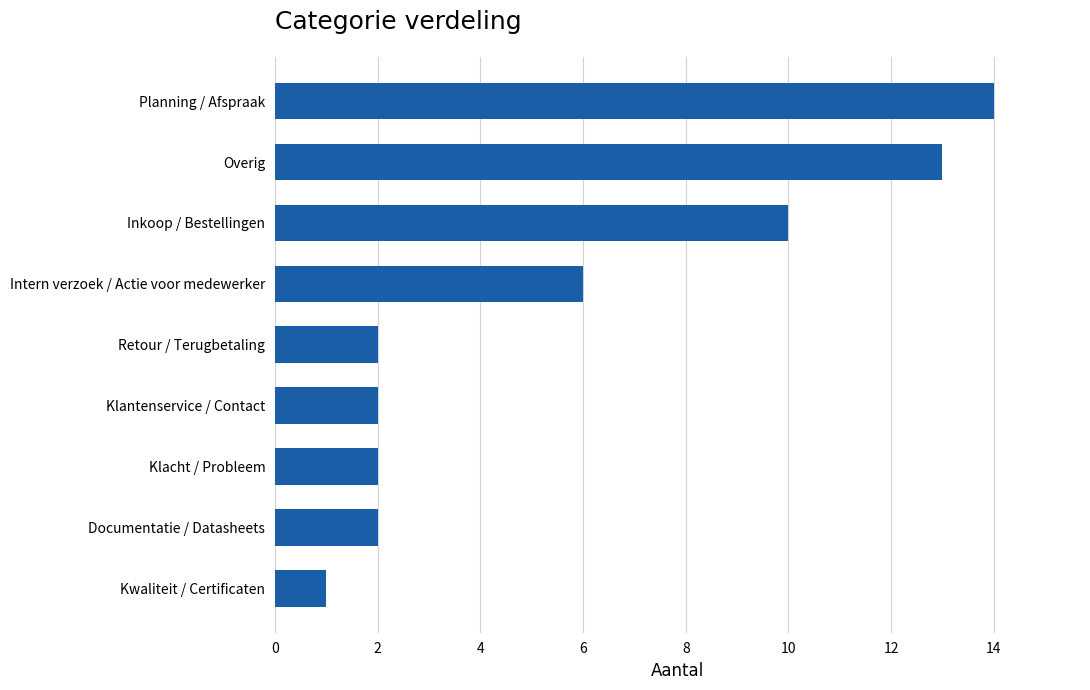

Which has a higher value, Documentatie / Datasheets or Kwaliteit / Certificaten?

Documentatie / Datasheets